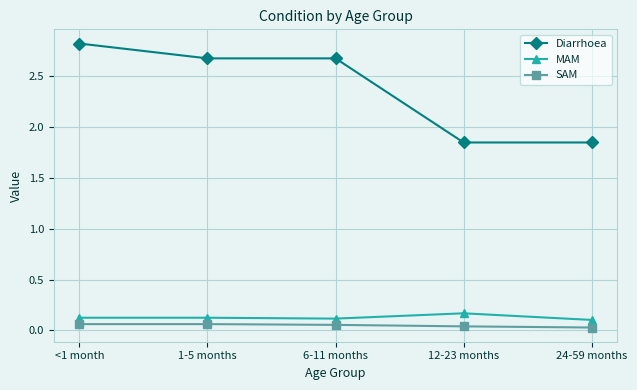

True or false: Diarrhoea and SAM intersect in this chart.

False